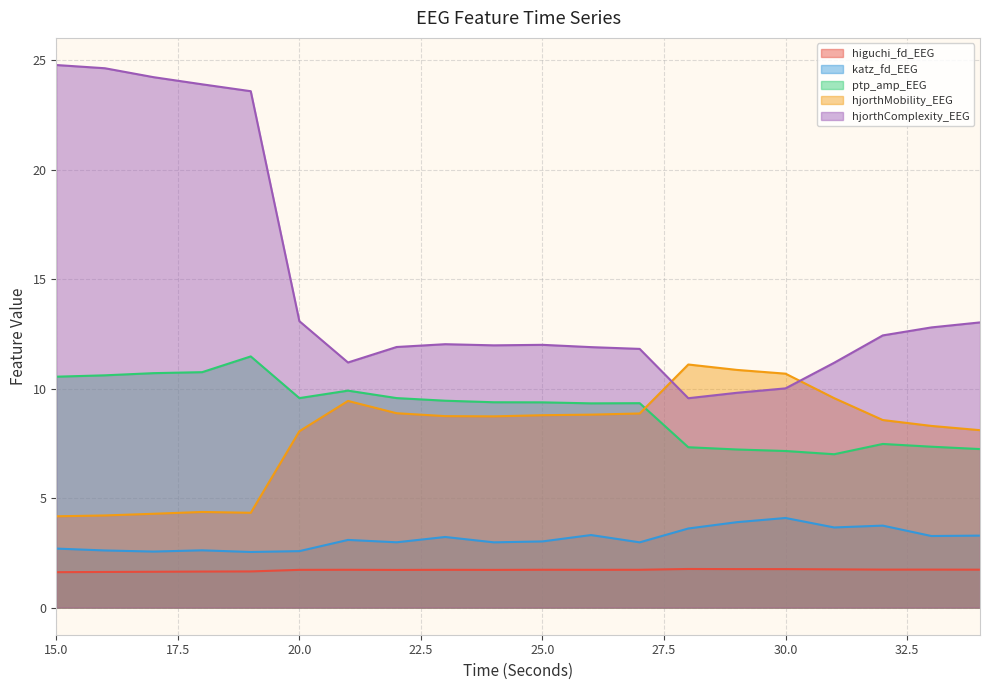

Rank the categories by hjorthMobility_EEG value from lowest to highest.

15, 16, 17, 19, 18, 20, 34, 33, 32, 24, 23, 25, 26, 27, 22, 21, 31, 30, 29, 28